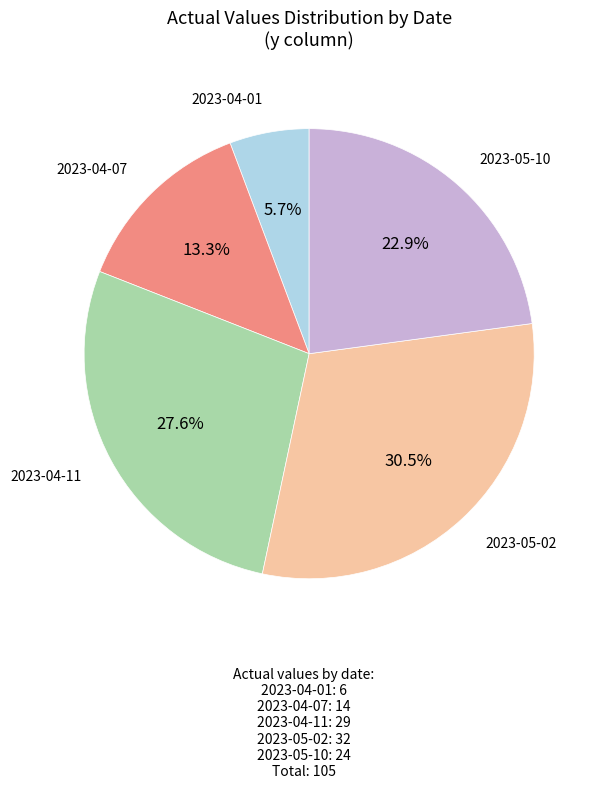

Does any single category account for the majority?

No